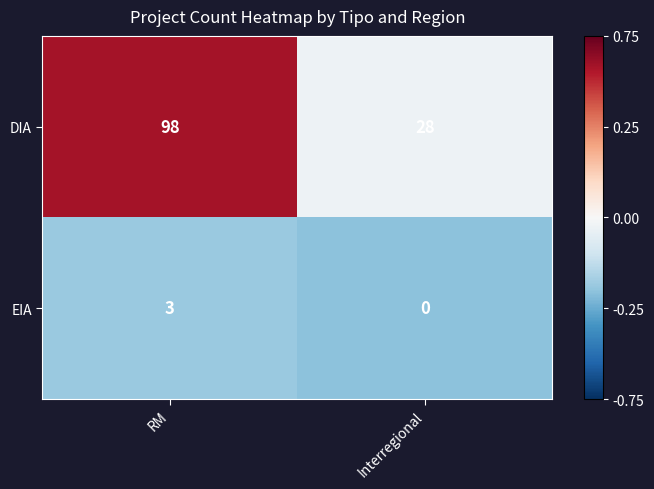

Reading left to right, transcribe all the data shown in this chart.

DIA: 98	28
EIA: 3	0